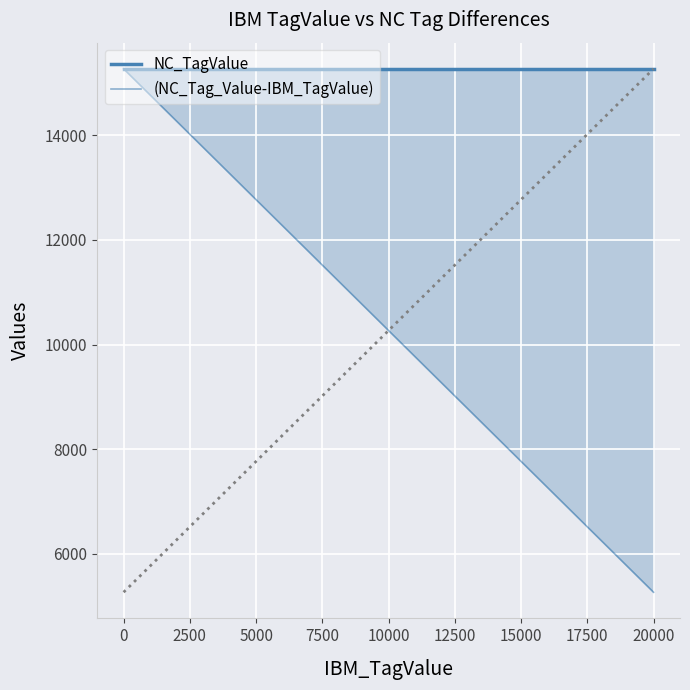

Rank the series by their maximum value, from lowest to highest.

NC_TagValue, (NC_Tag_Value-IBM_TagValue)